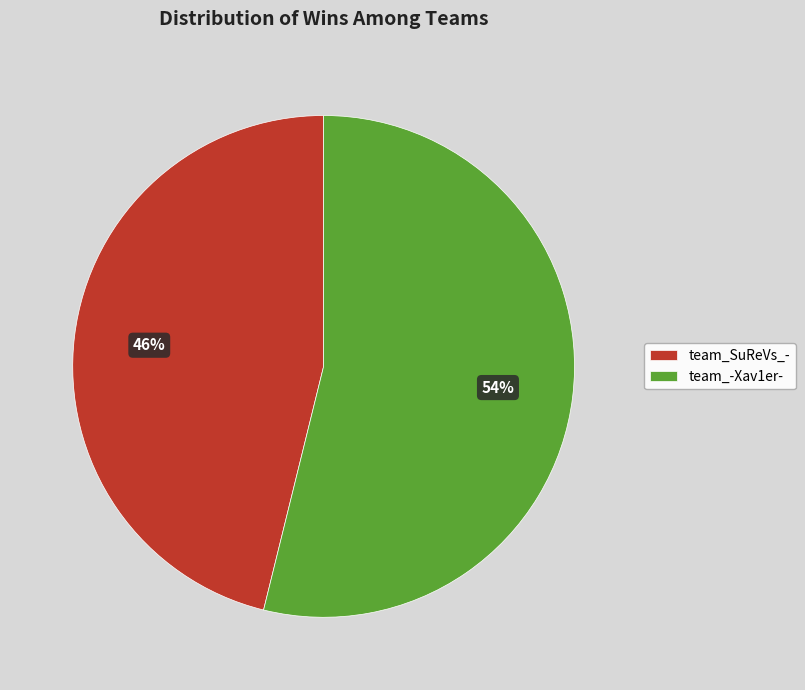

To the nearest percent, what is the average slice percentage?

50%